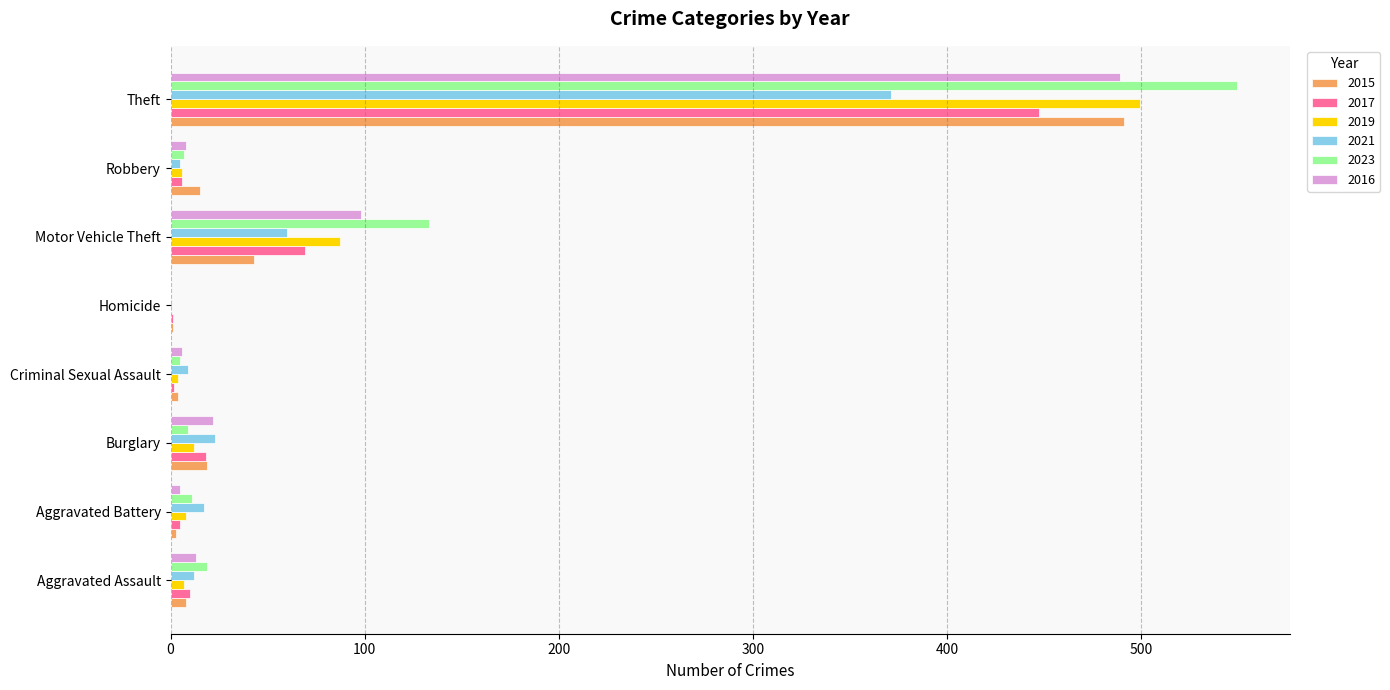

The value of 2017 at Burglary is 18. True or false?

True